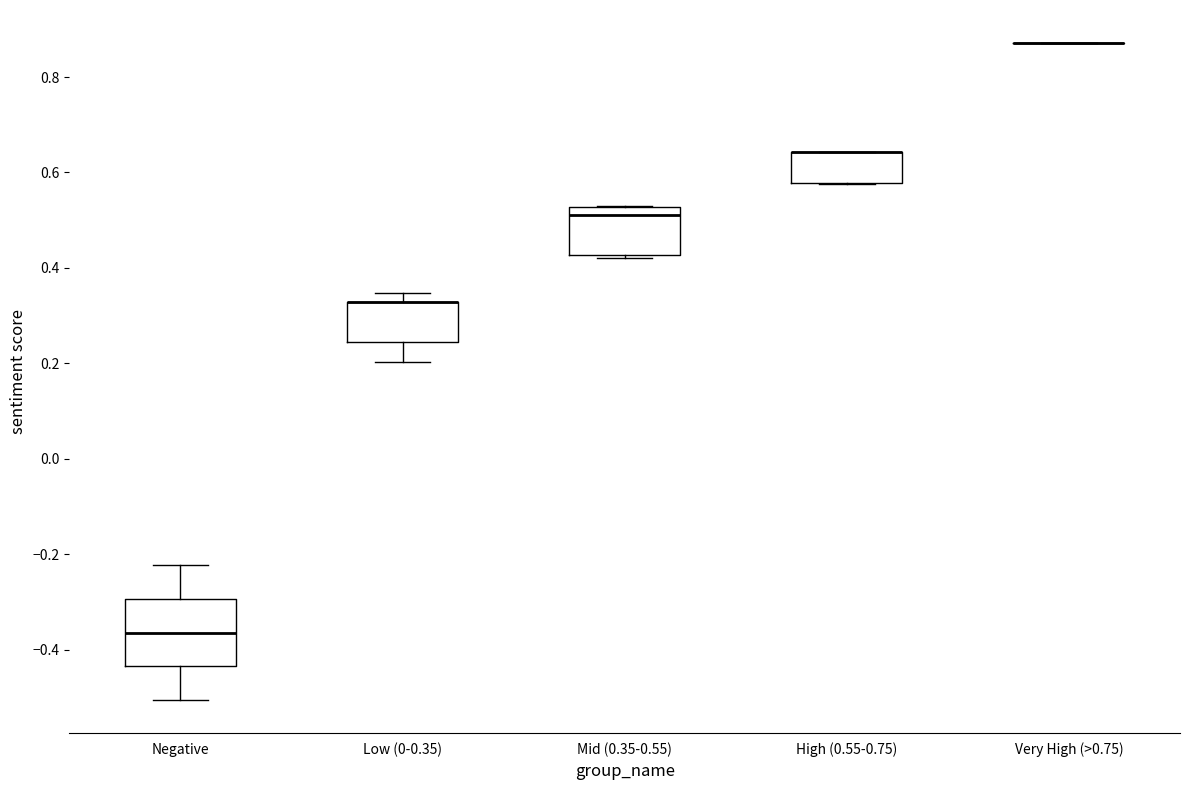

Comparing the boxes themselves (not the whiskers), which one is the tallest?

Negative